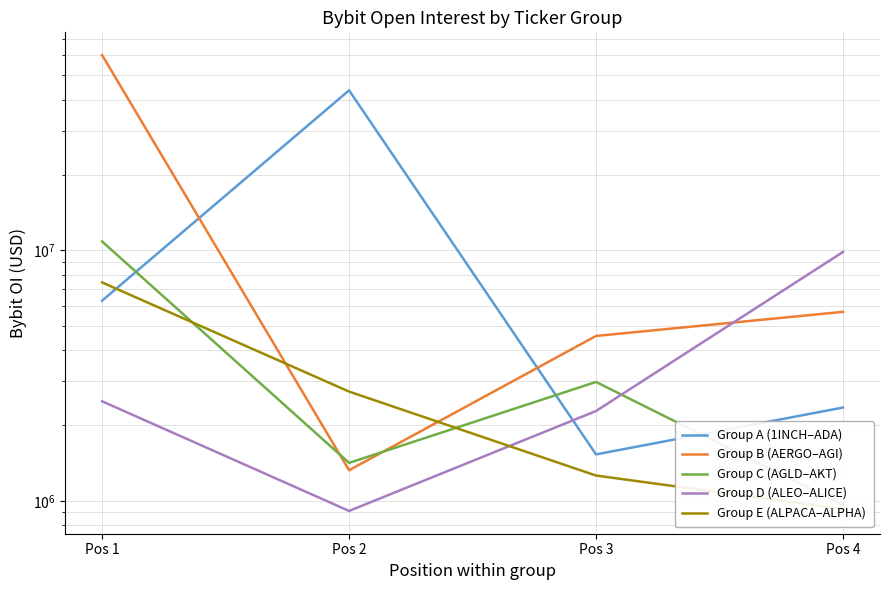

What is the sum of all Group C (AGLD–AKT) values?

16204424